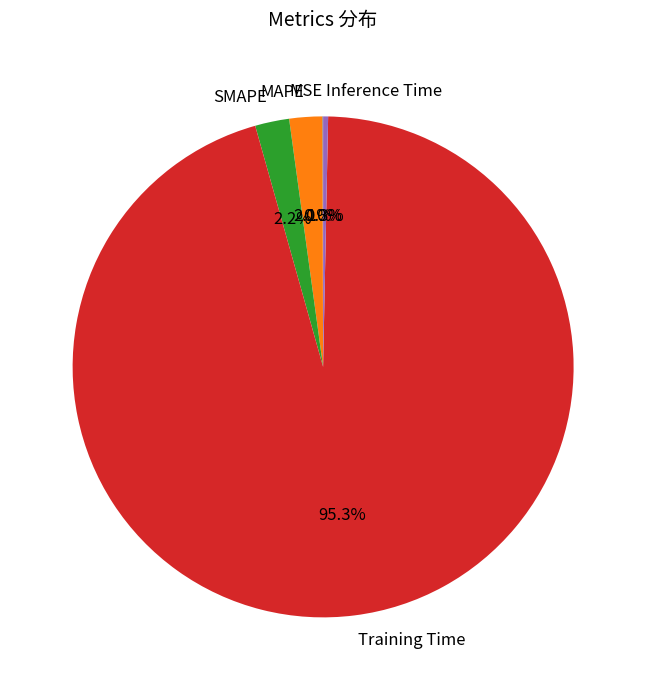

What is the total percentage of MAPE and Inference Time?

2.4%